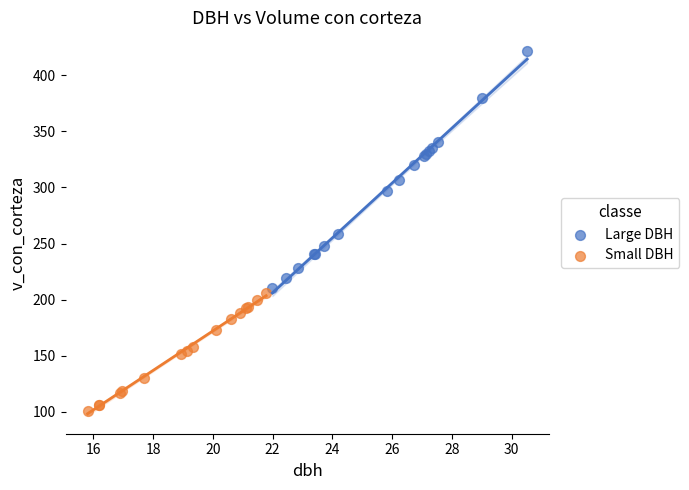

Which series has the widest spread of Y values?

Large DBH